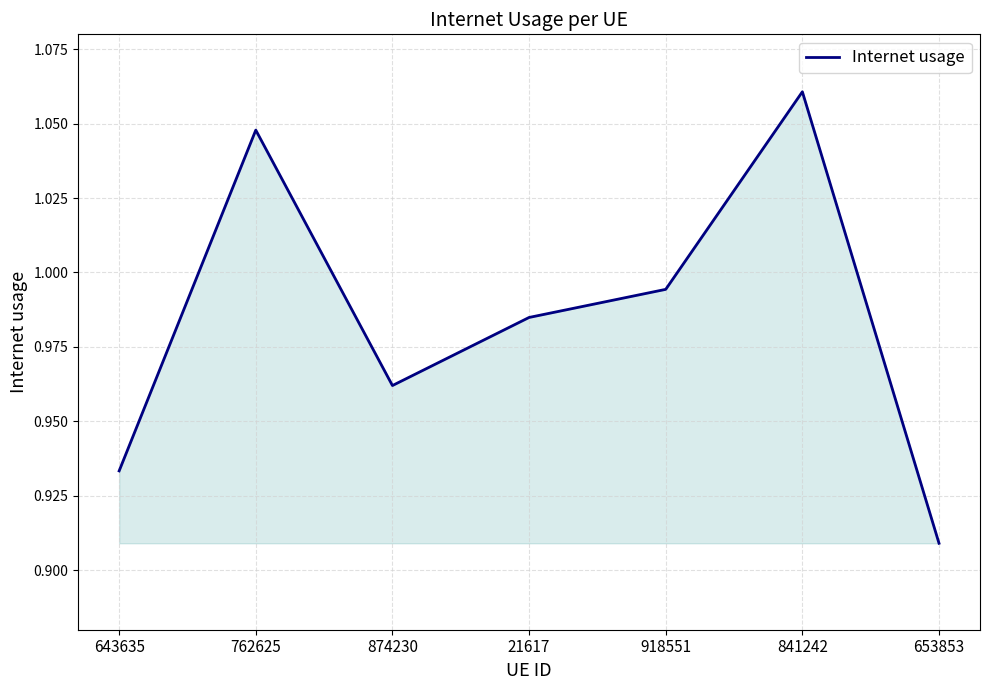

What is the change in value from 643635 to 21617?

+0.1